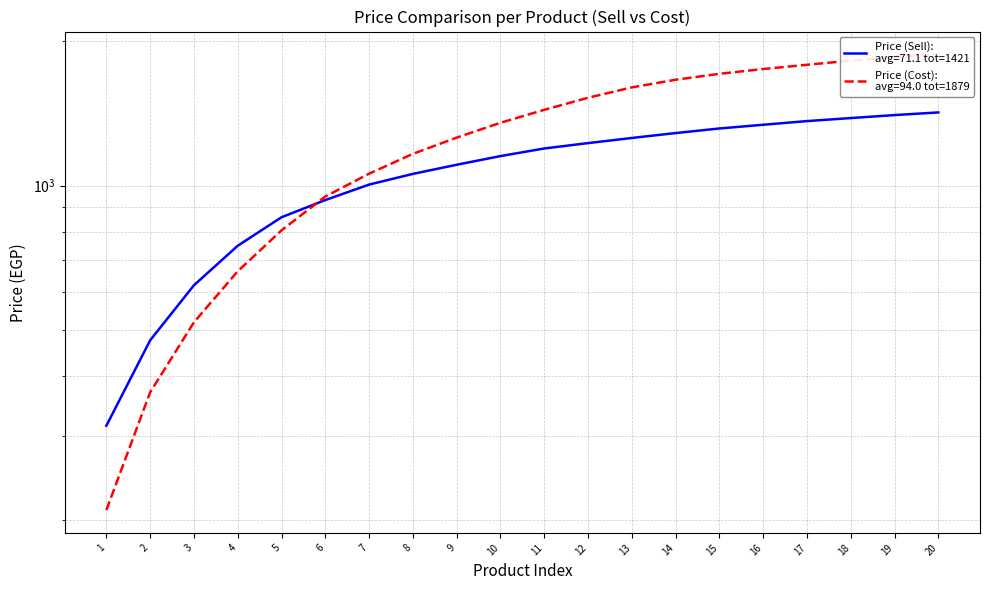

What is the sum of all Price (Sell) values?

21458.0